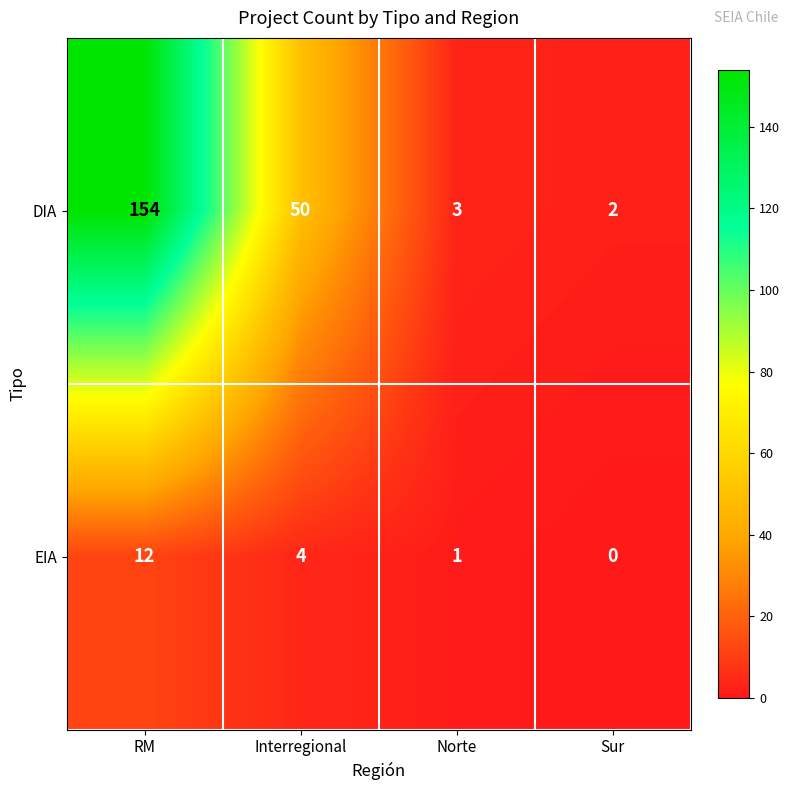

List the series in order of their overall mean, highest first.

DIA, EIA